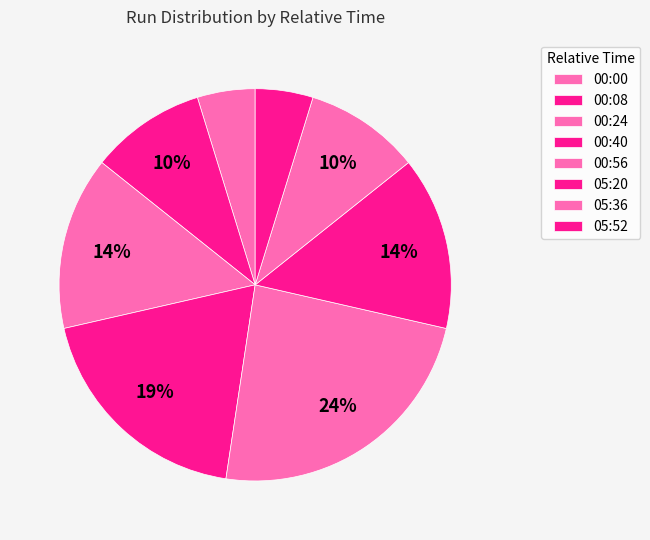

To the nearest percent, what is the difference between the 00:56 and 00:00 slice percentages?

19%